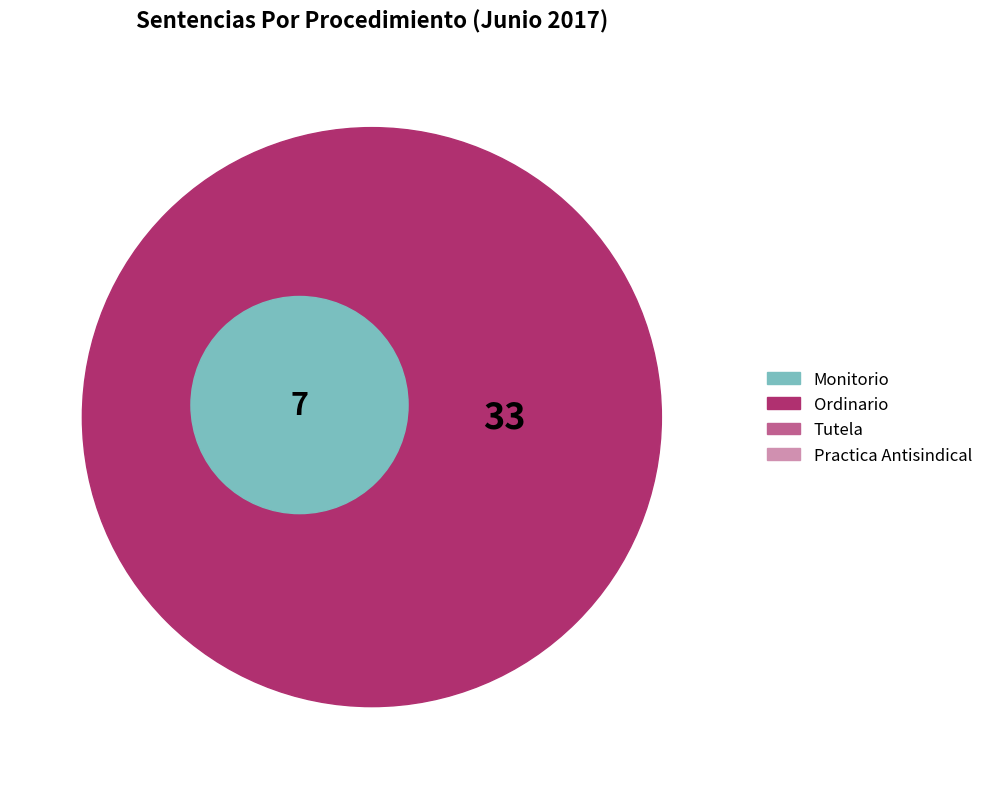

Is there a majority slice in this chart?

Yes